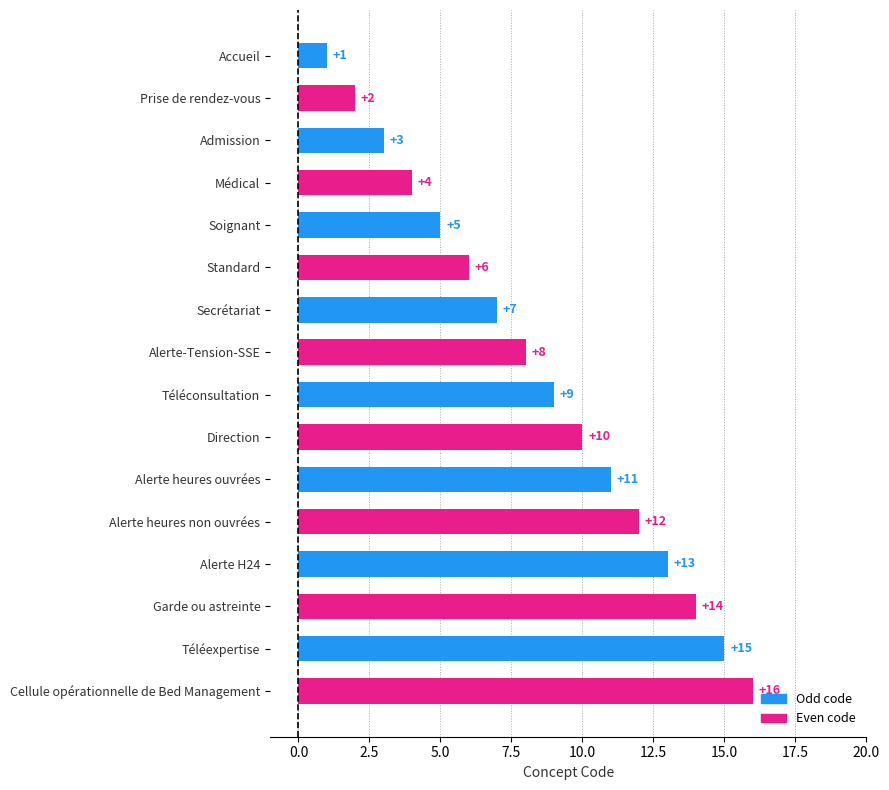

How many data points does each series have?

16